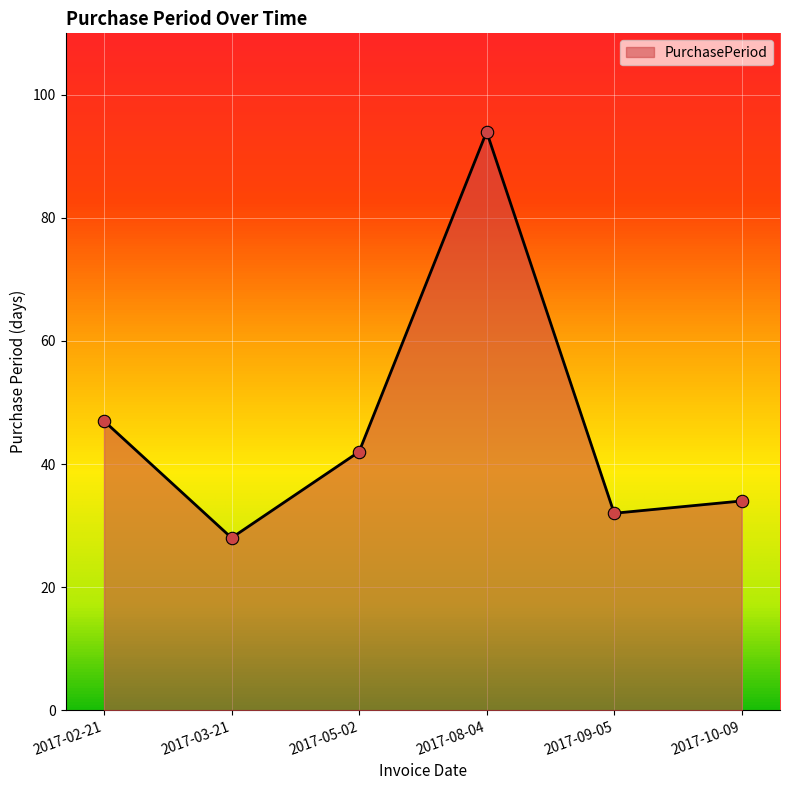

What is the change in value from 2017-08-04 to 2017-09-05?

-62